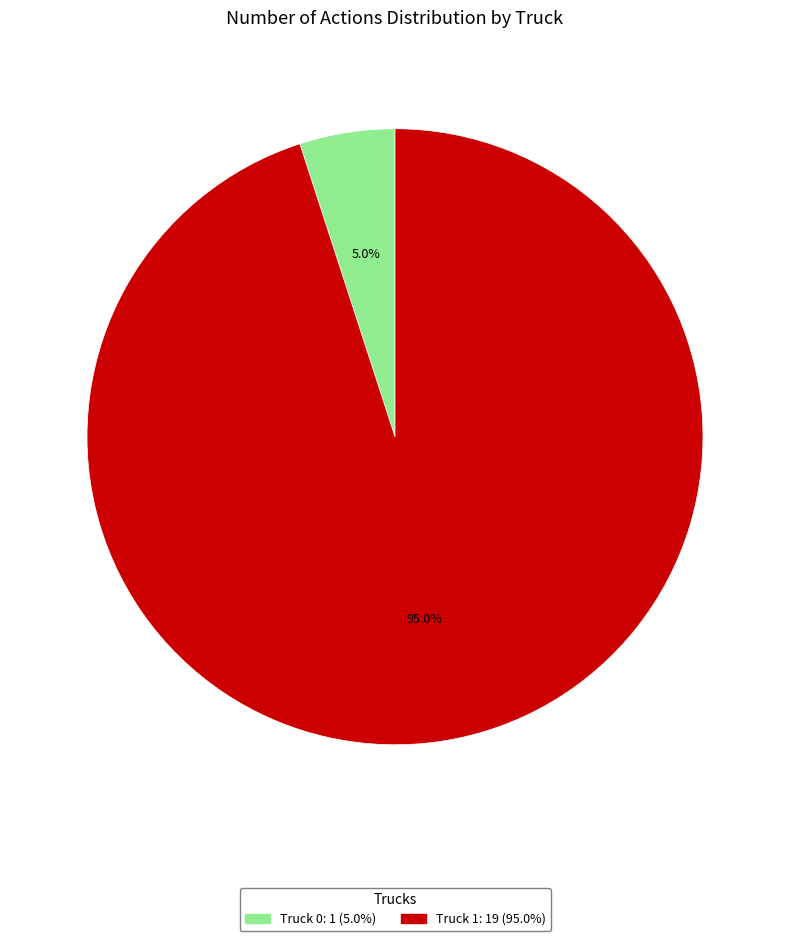

Rank the categories by value from lowest to highest.

Truck 0, Truck 1